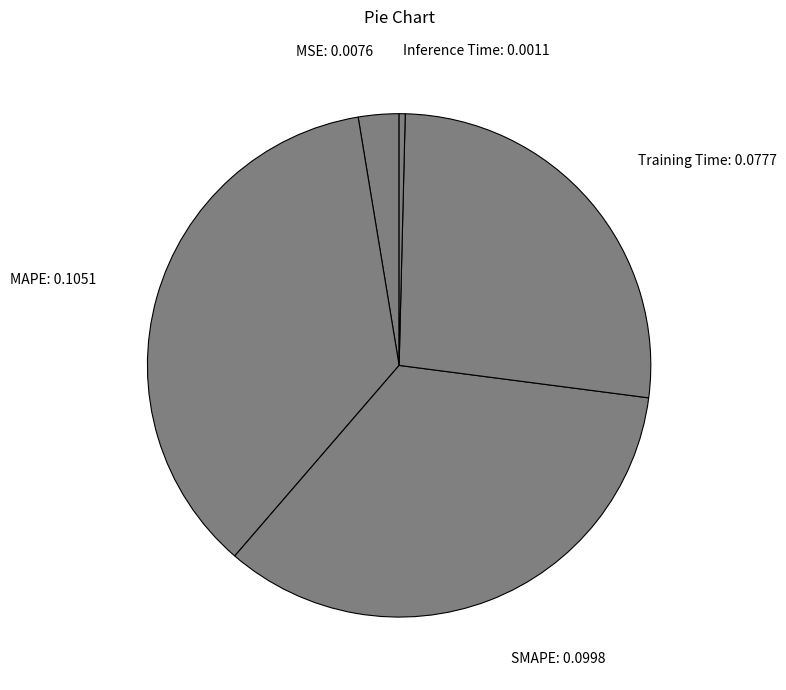

Is there a majority slice in this chart?

No